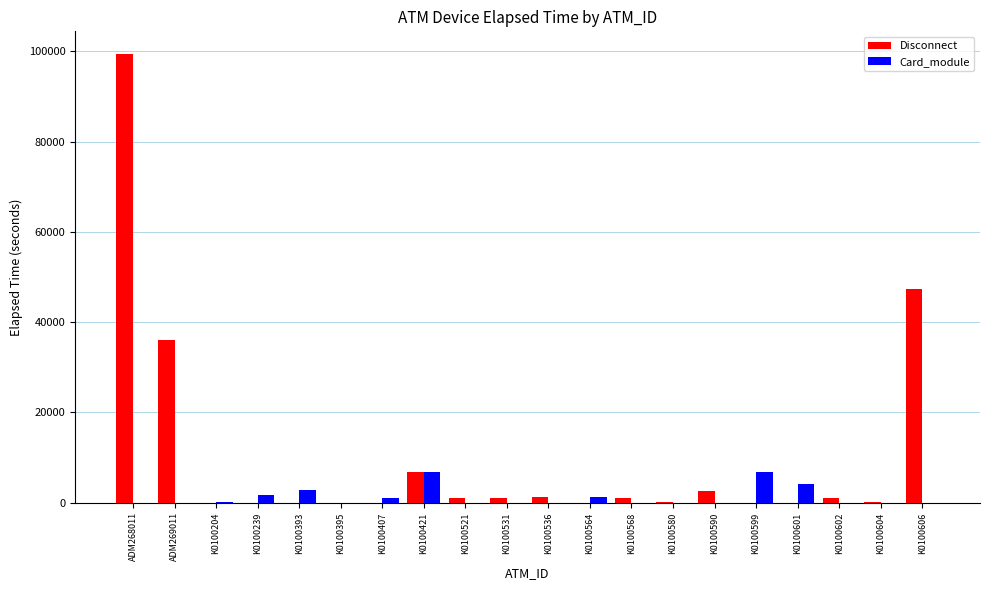

Where is Disconnect nearest to the value 49746?

K0100606